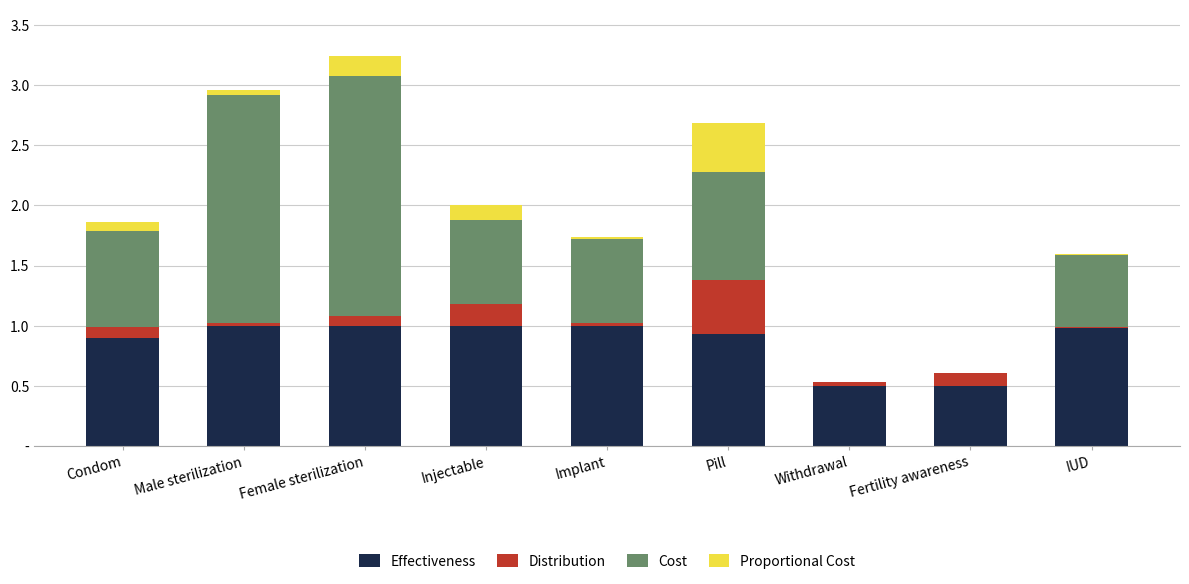

Which series has the largest range (max minus min)?

Cost